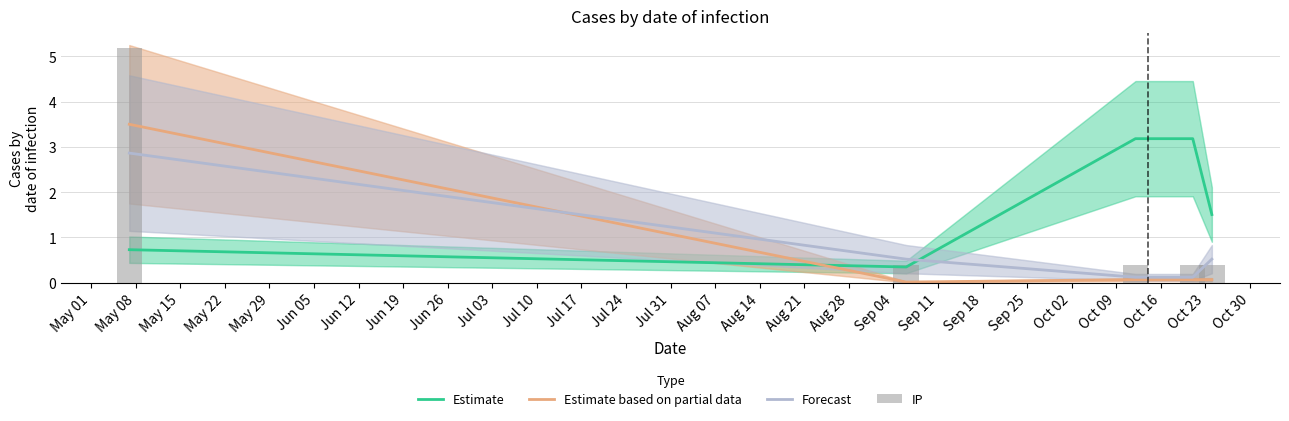

What is the value of the Forecast bar at the 5th from the left?

0.5